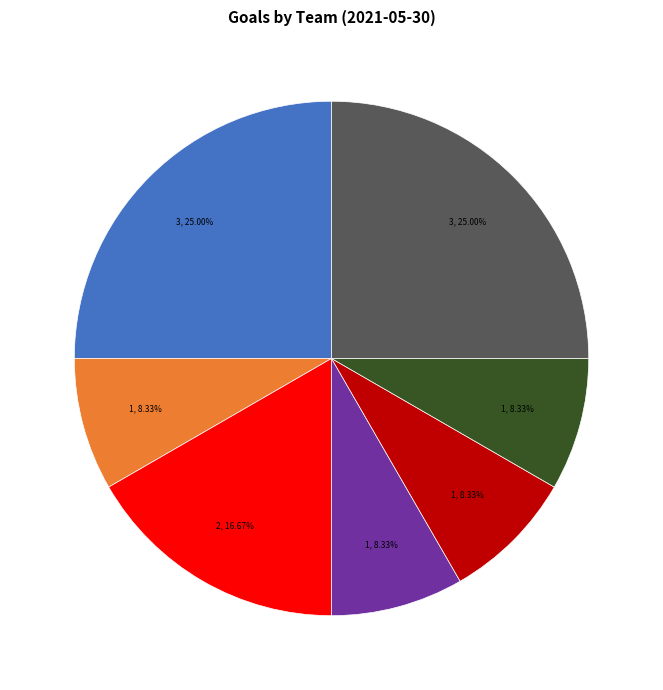

Is there a majority slice in this chart?

No